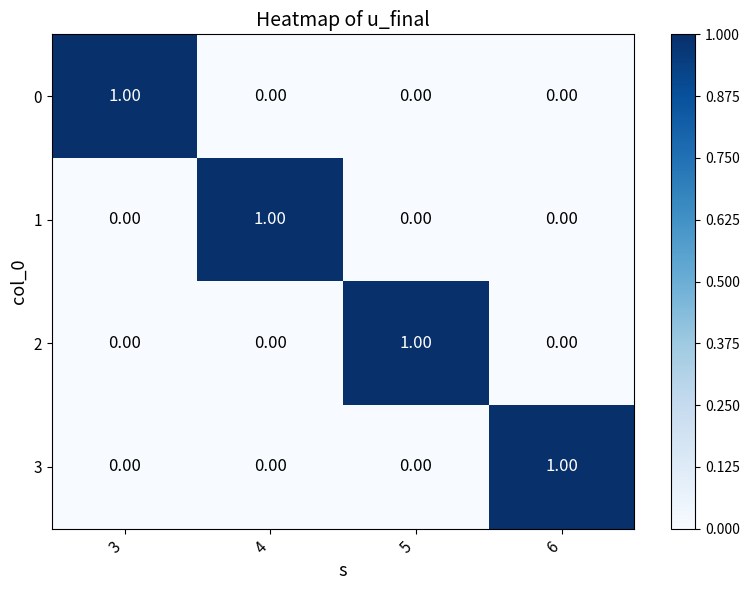

What is the maximum value shown in the chart?

1